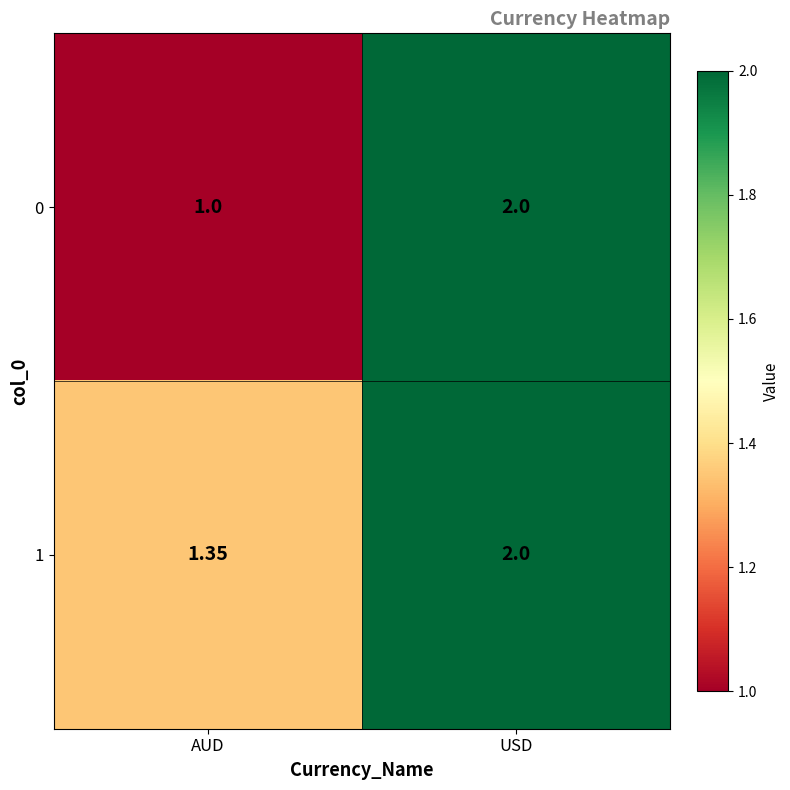

At which category is the sum across all series the highest?

USD